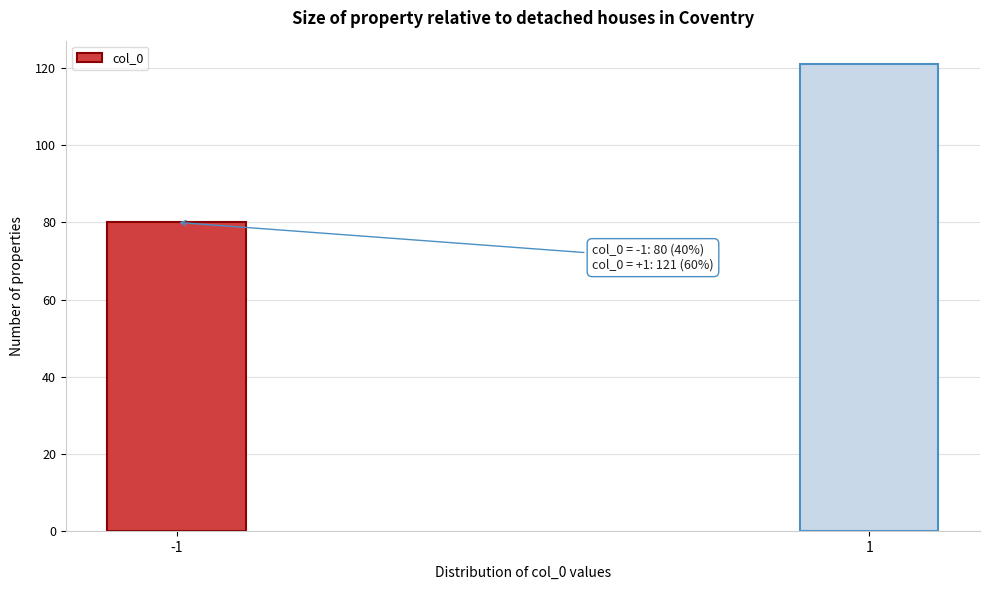

Reading right to left, what are all the values shown in this chart?

1=121	-1=80